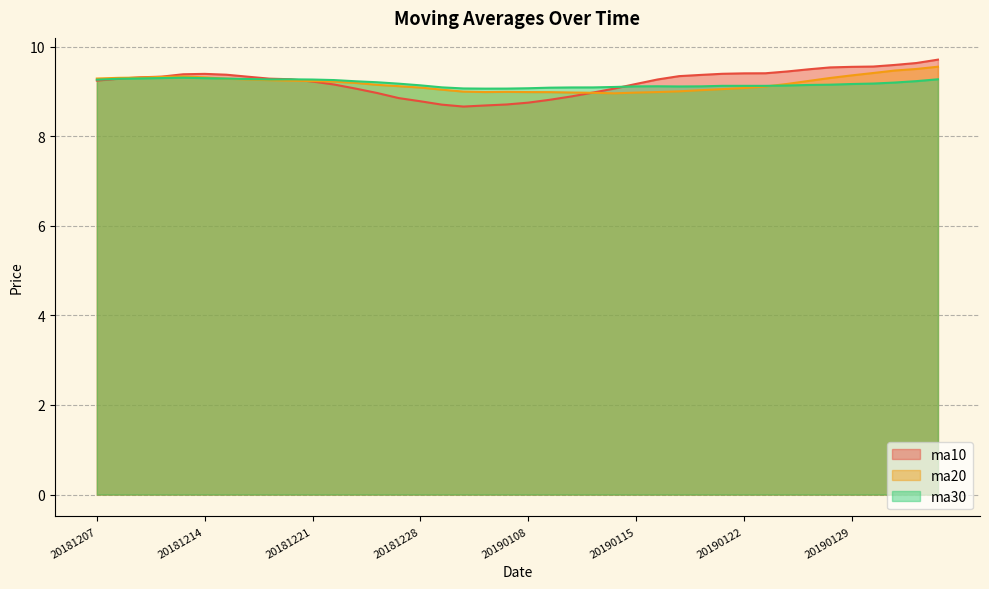

Rank the series at 20190103 from highest to lowest value.

ma30, ma20, ma10